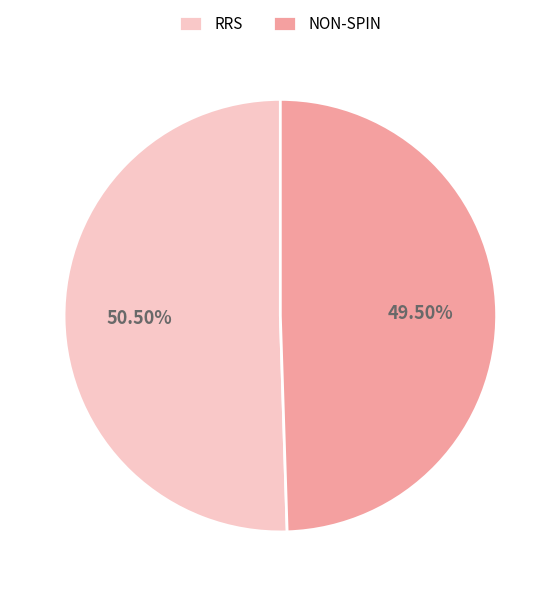

Which slice is the largest?

RRS